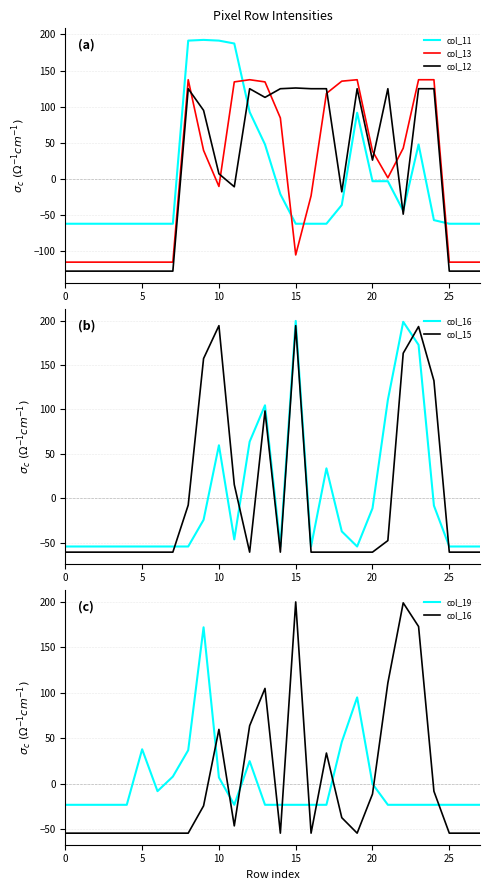

Where is the first local maximum for col_16?

10